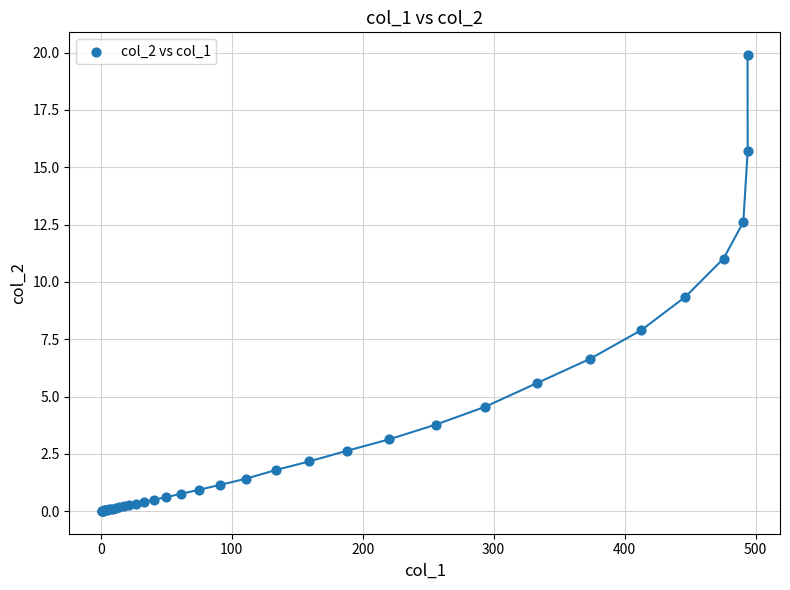

What Y value in the scatter plot is closest to 9?

9.3